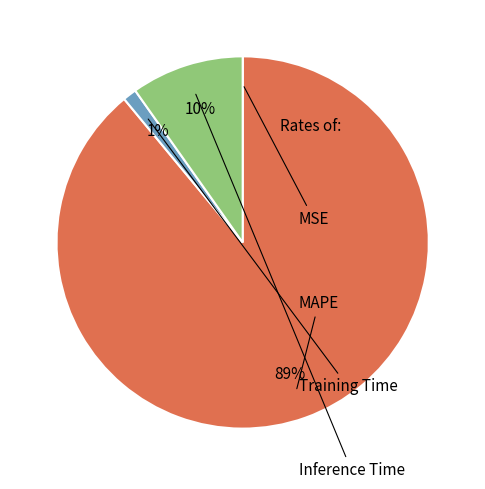

To the nearest percent, what is the average slice percentage?

25%